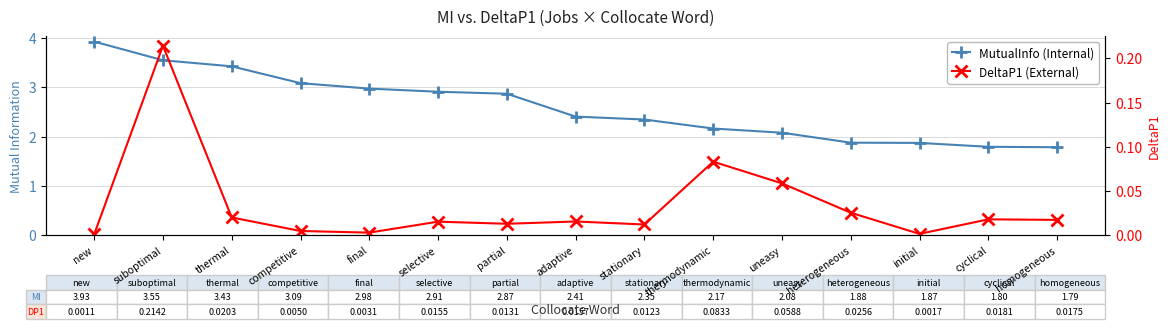

How many lines are shown in the chart?

2